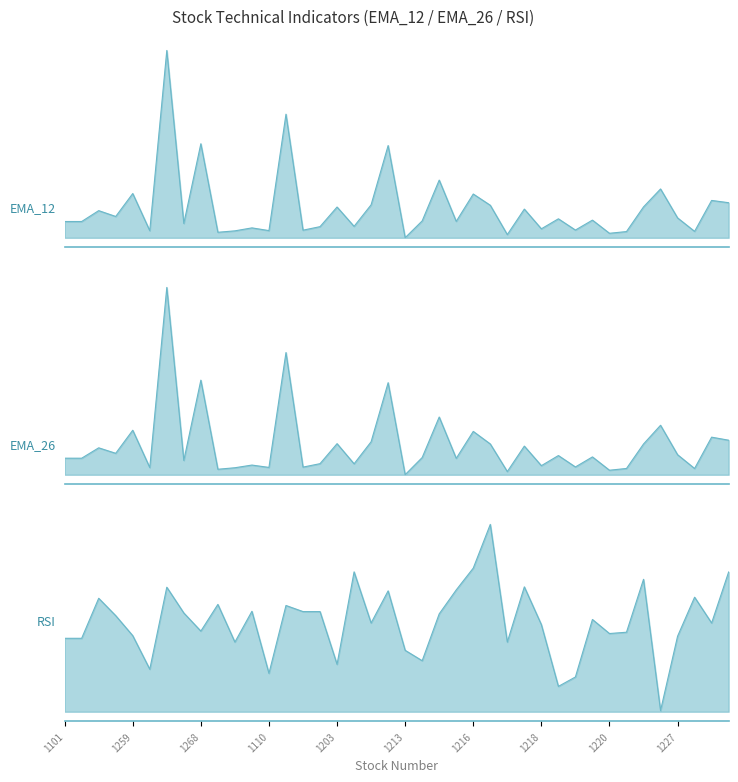

What is the total value across all series at 35?

189.8